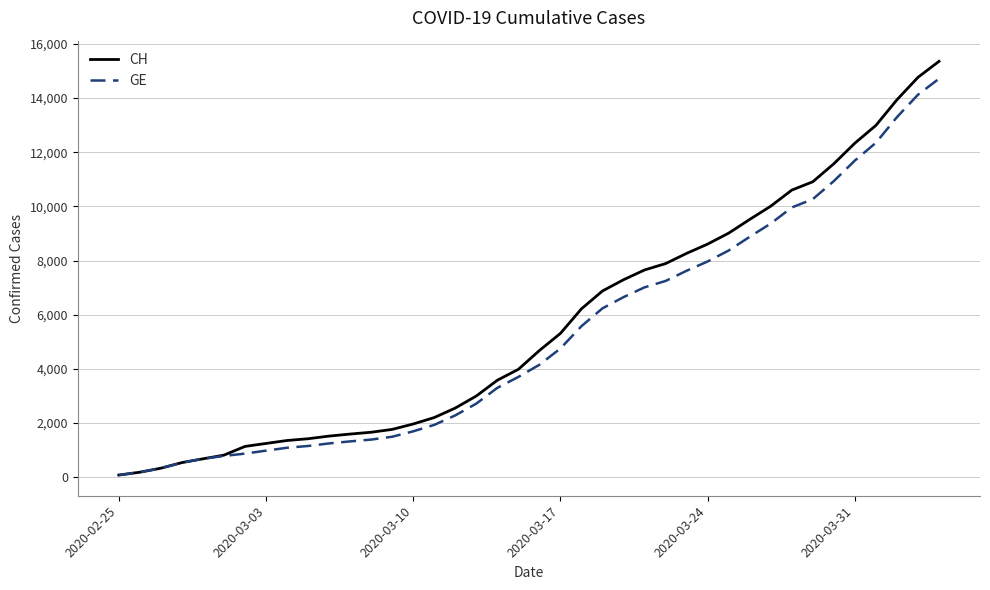

What is the difference between the second highest and second lowest values in the CH series?

14591